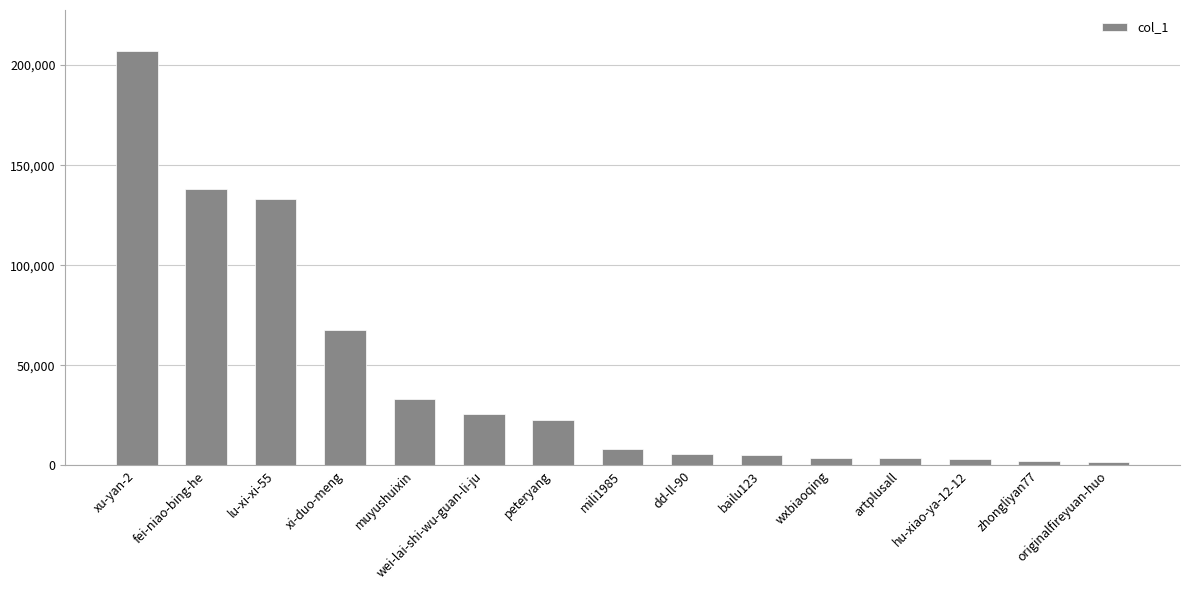

What is the average value?

44061